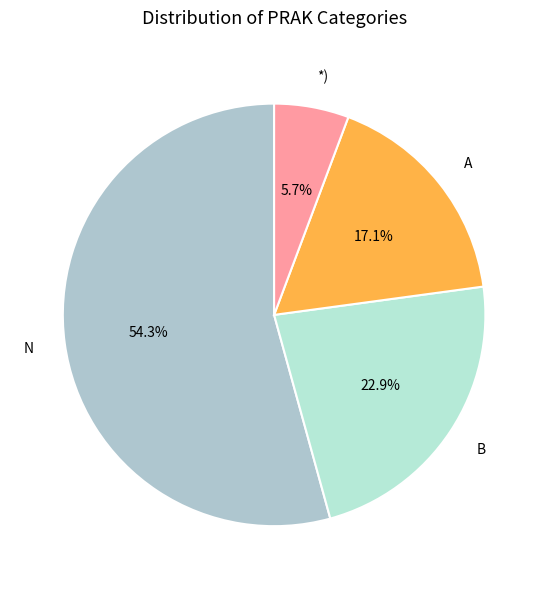

What is the smallest slice in the pie chart?

*)